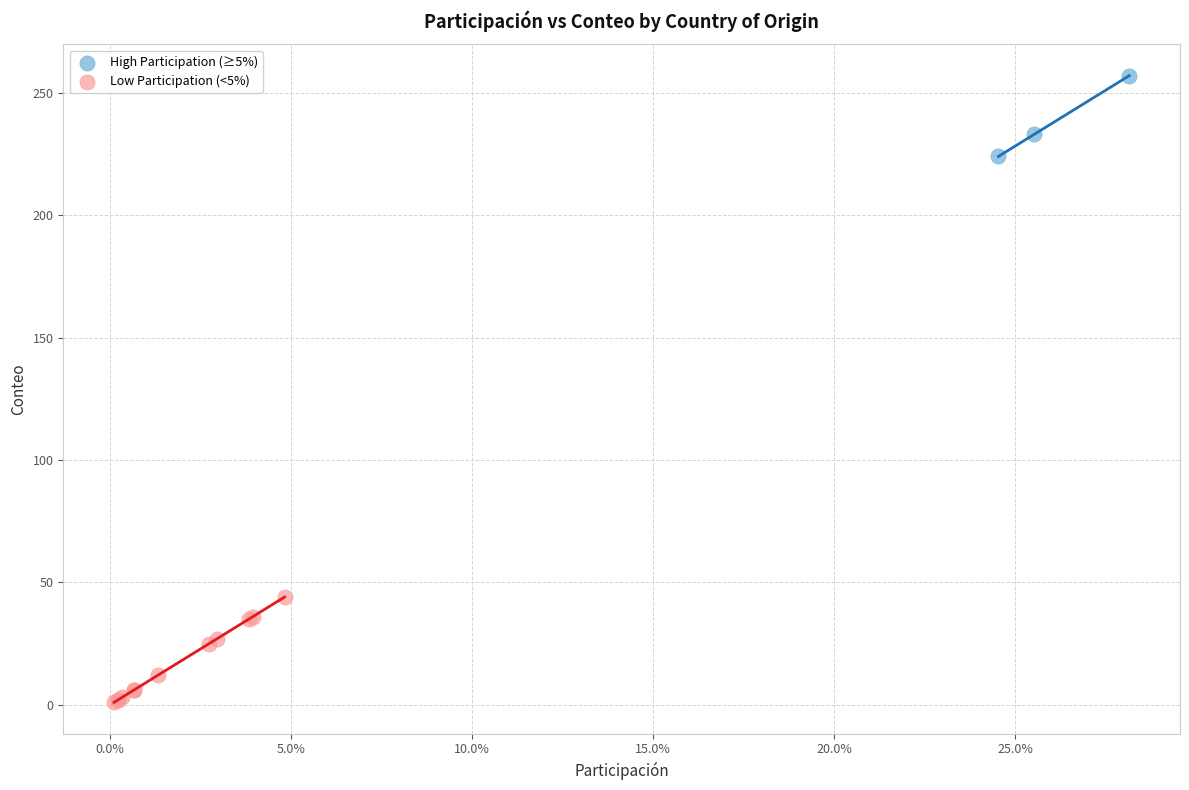

What are all the series names shown in the legend?

High Participation (≥5%), Low Participation (<5%)